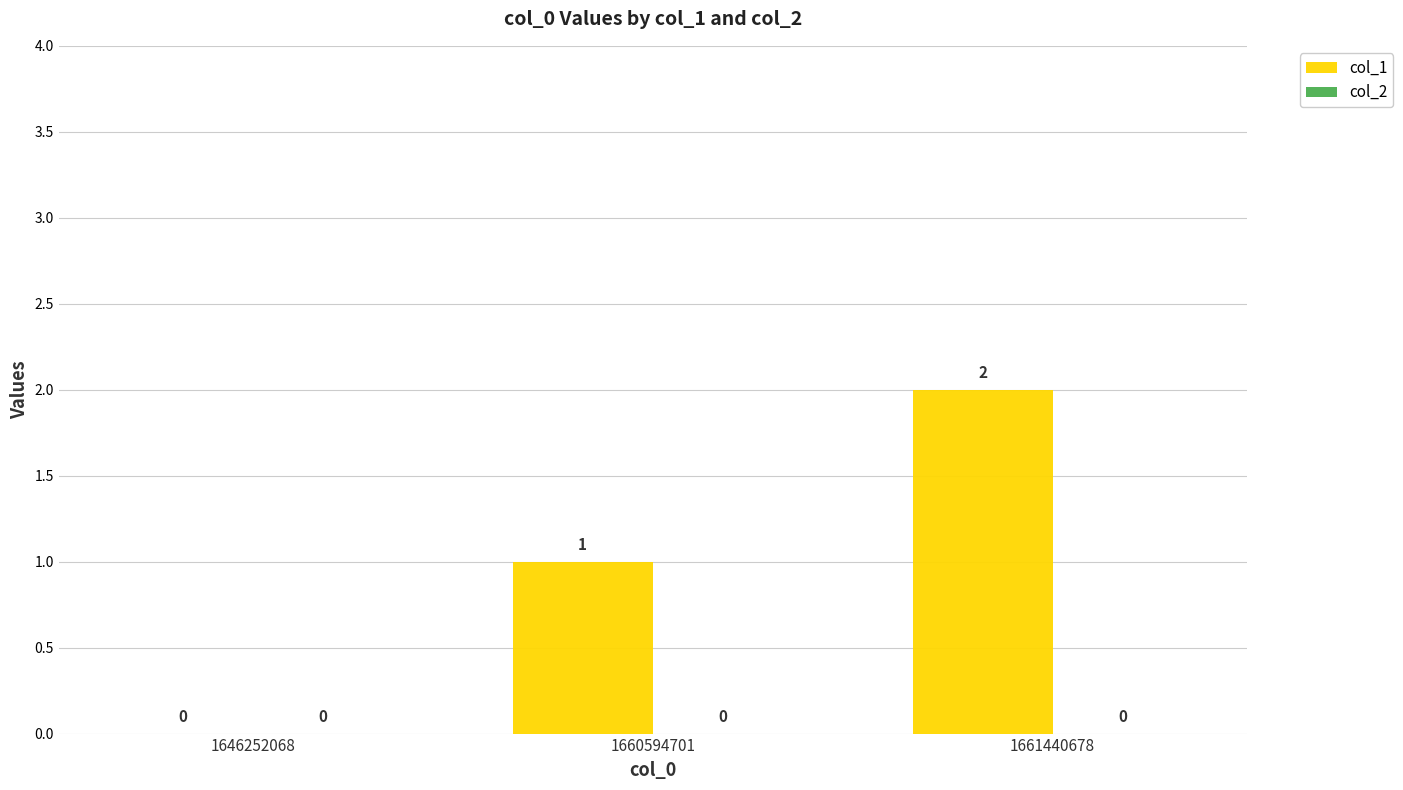

What is the change in value from 1646252068 to 1660594701?

+1